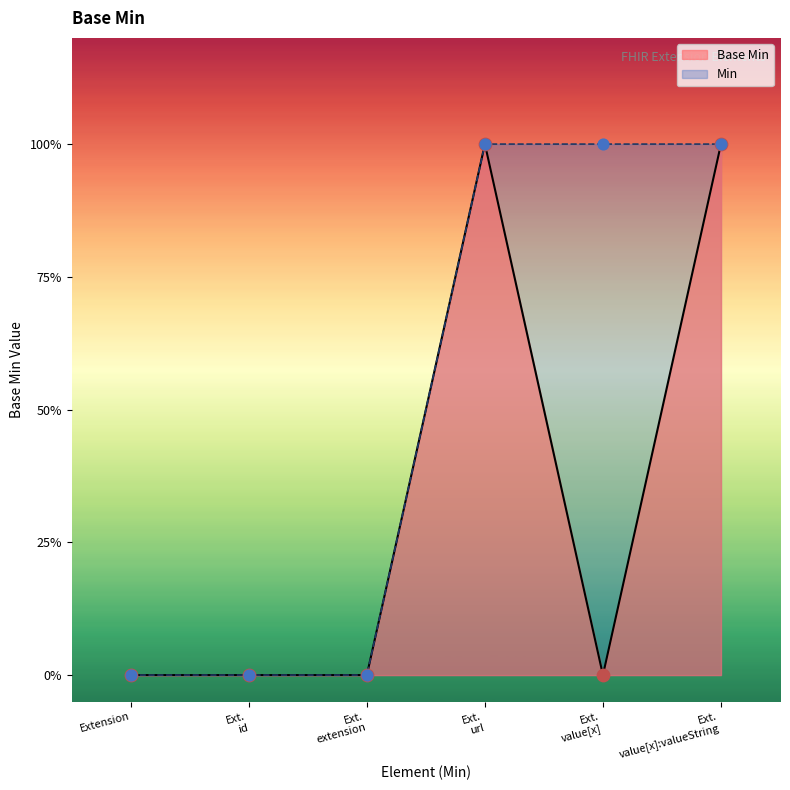

What is the ratio of the value at Ext. value[x]:valueString to the value at Ext. url?

1.0